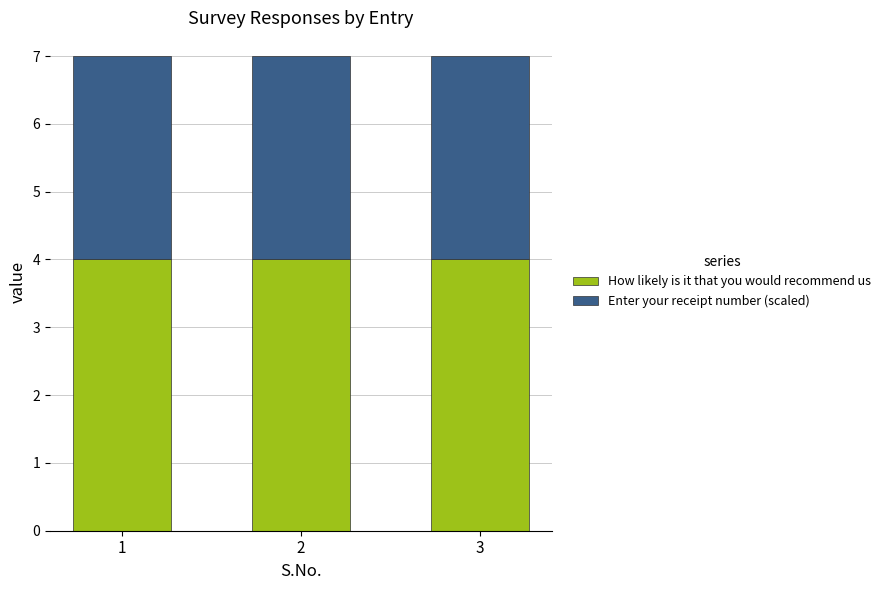

True or false: How likely is it that you would recommend us has a value of 4 at 2.

True